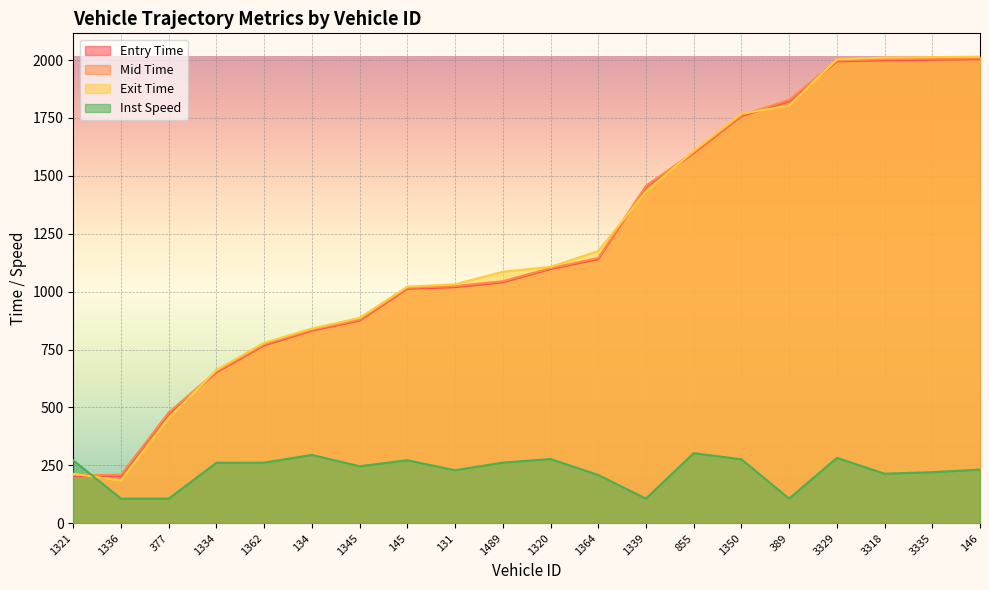

What is the difference between the maximum and minimum values in the exit series?

1830.2